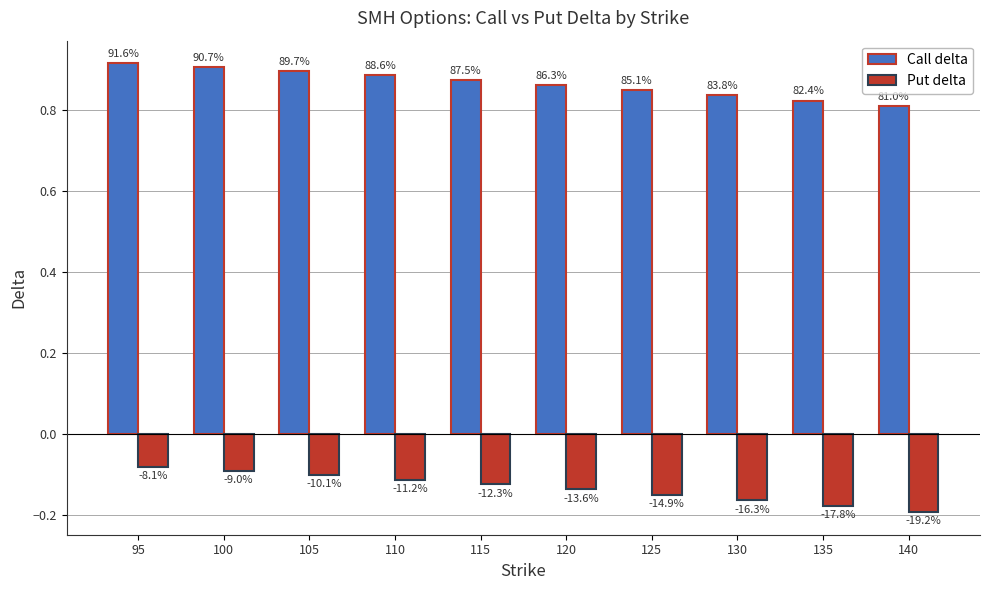

Is the value of Call delta at 95 greater than the value of Put delta at 115?

Yes